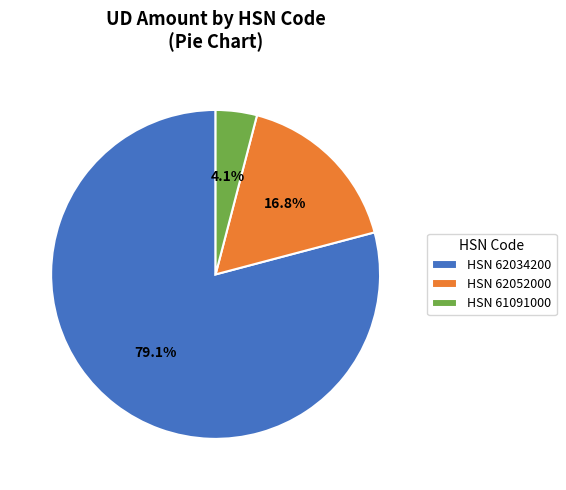

Rank the categories by value from lowest to highest.

HSN 61091000, HSN 62052000, HSN 62034200